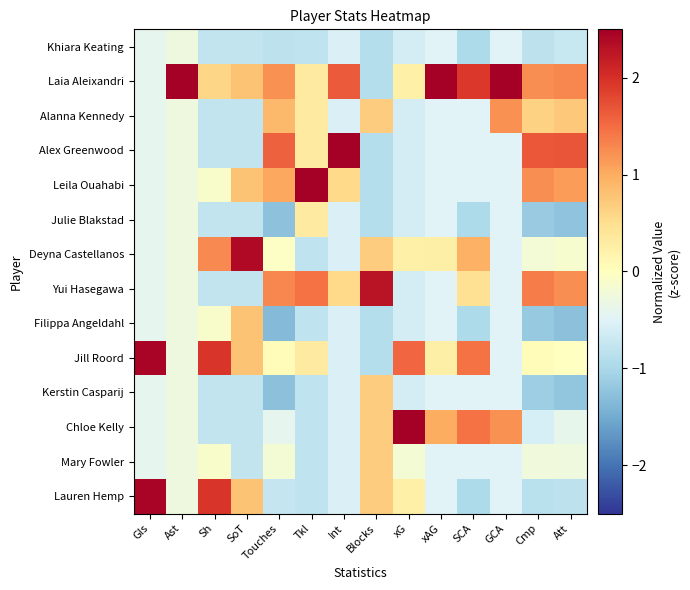

At which category is the sum across all series the highest?

xG